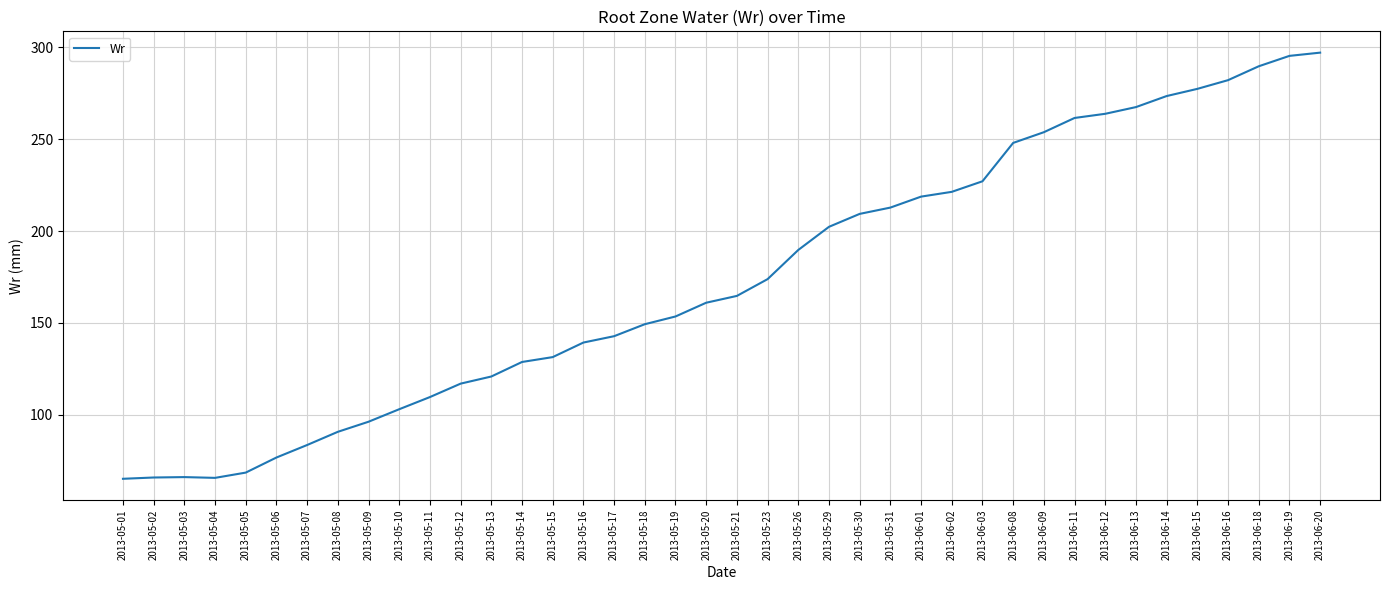

What is the smallest value displayed?

65.1